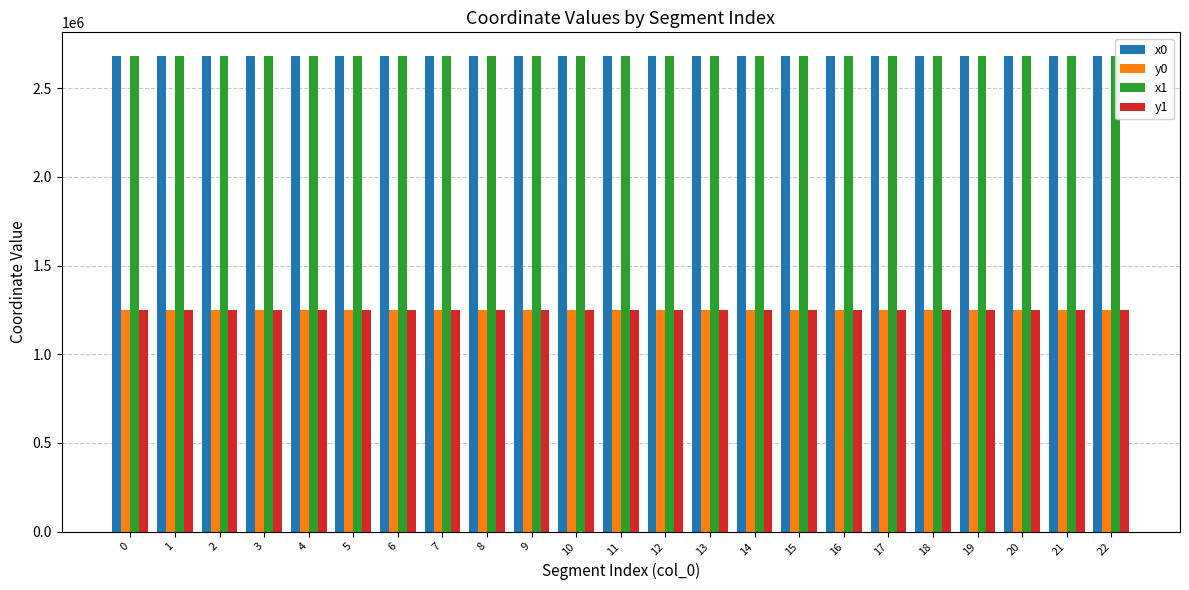

What is the average value of the y1 series?

1248077.8